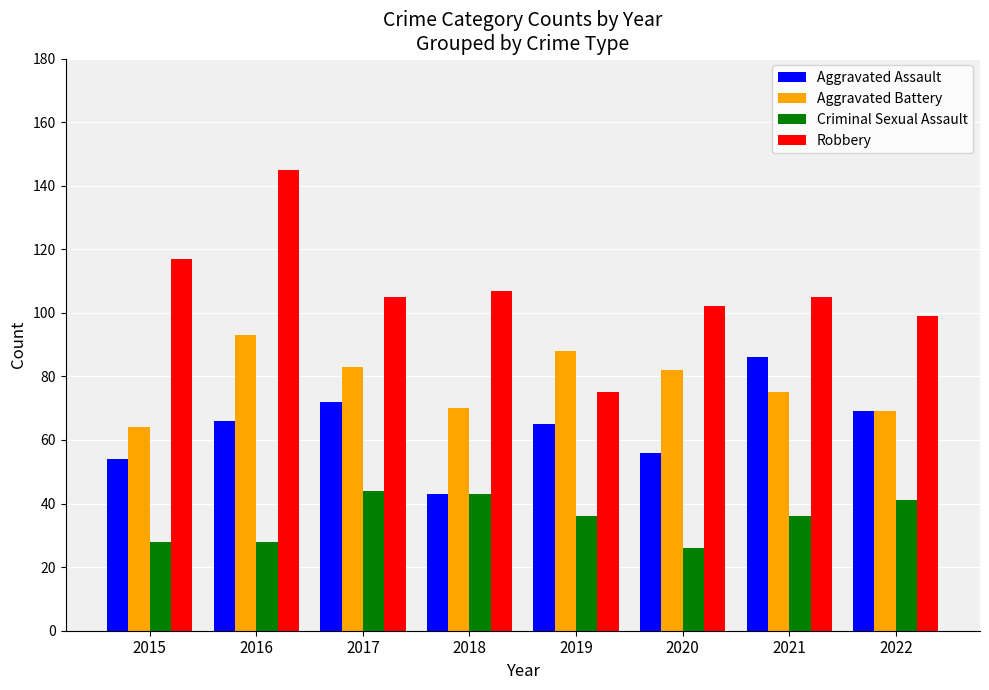

What is the difference between the maximum and minimum values in the Criminal Sexual Assault series?

18